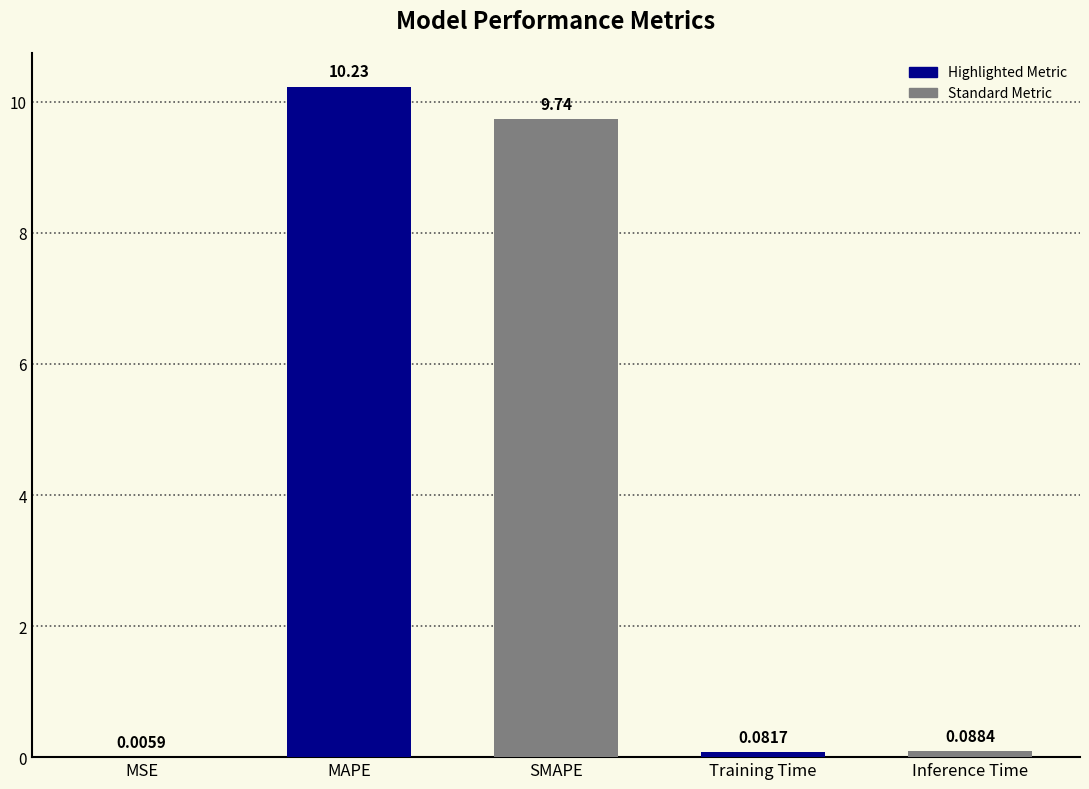

Between MAPE and Training Time, which is larger?

MAPE